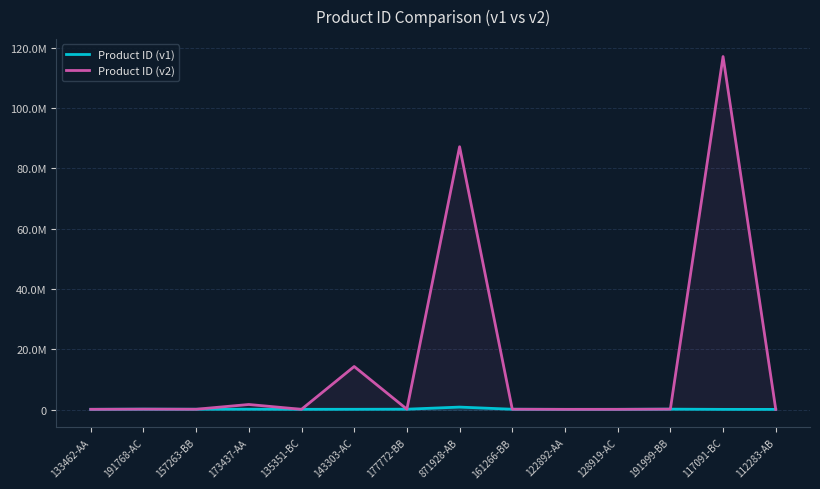

What position from the right is 173437-AA?

11